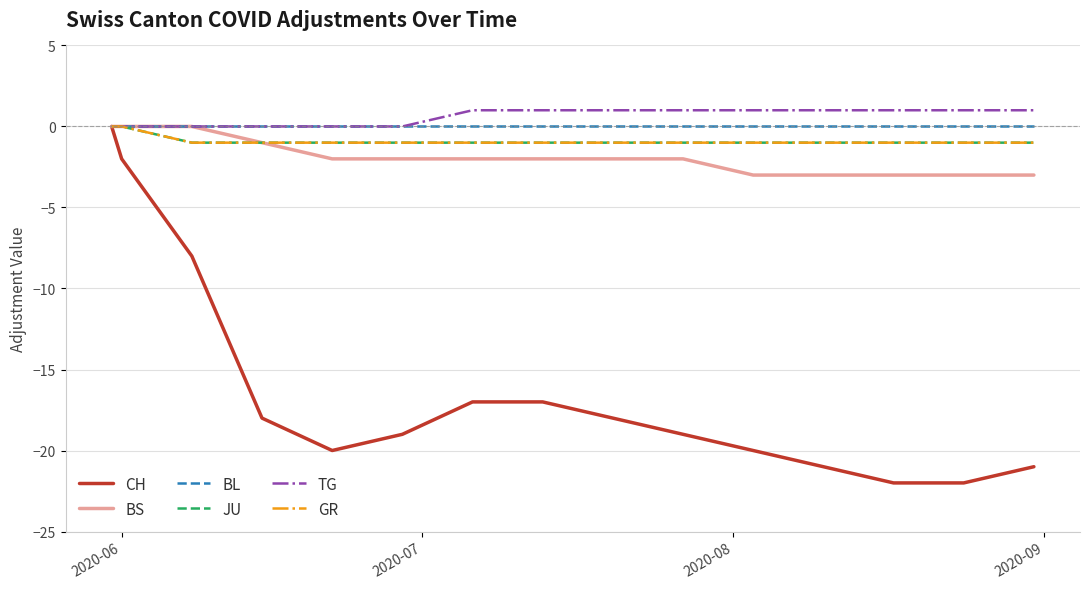

Does the chart have visible grid lines?

Yes